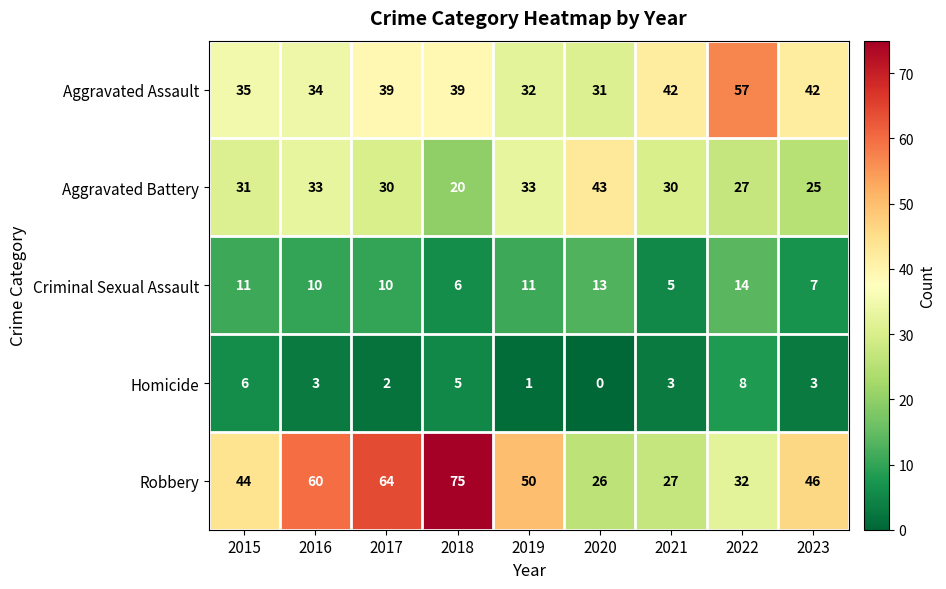

At how many categories does at least one series exceed 13?

9